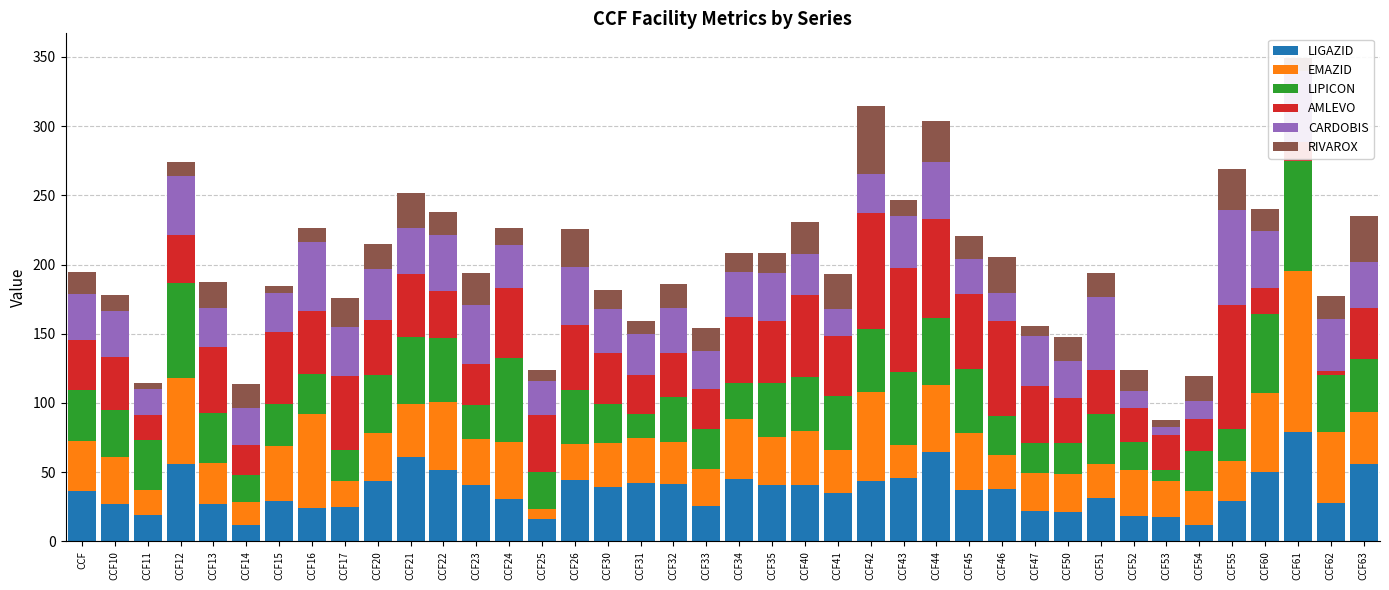

True or false: LIGAZID has a value of 26.8 at CCF13.

True